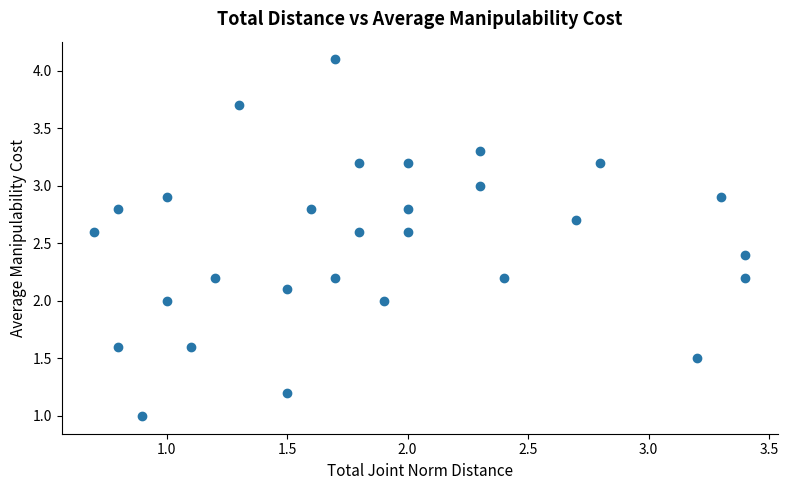

What is the range of X values (max minus min)?

2.7